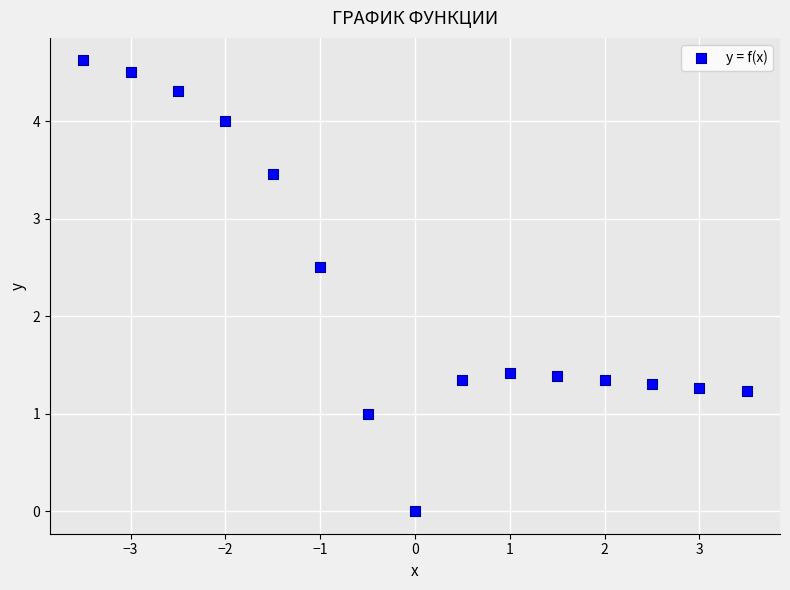

What is the range of X values (max minus min)?

7.0